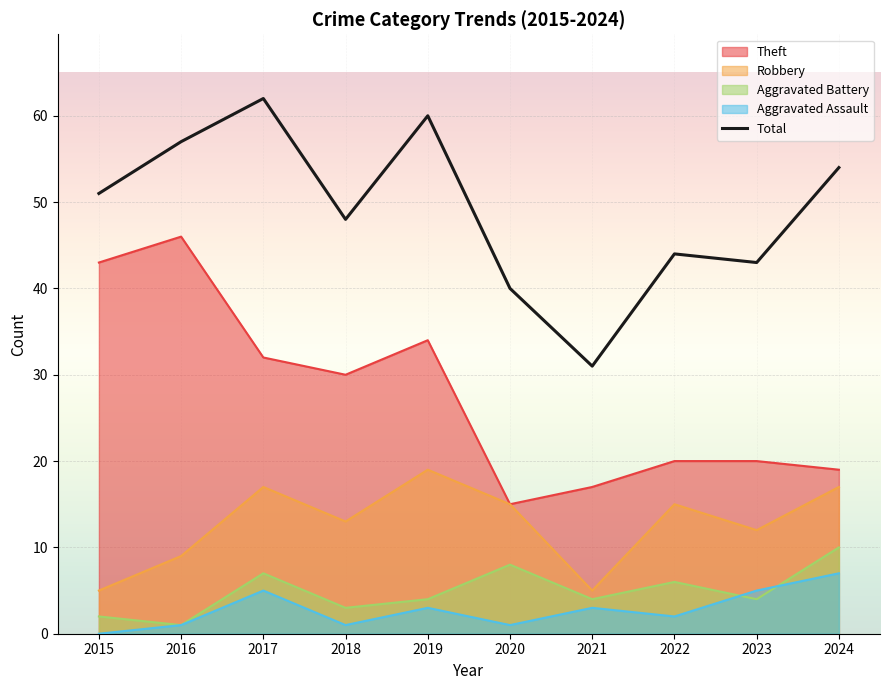

Rank the categories by Theft value from highest to lowest.

2016, 2015, 2019, 2017, 2018, 2022, 2023, 2024, 2021, 2020